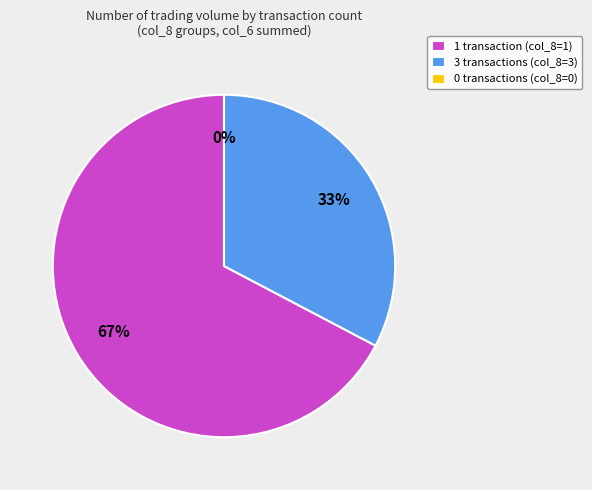

True or false: 3 accounts for 33% of the total.

True